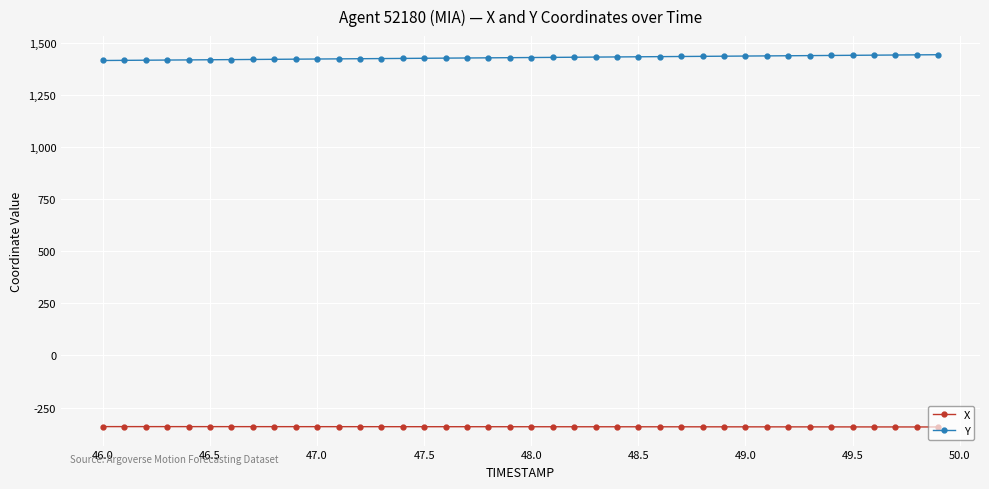

What is the minimum value shown in the chart?

-343.3